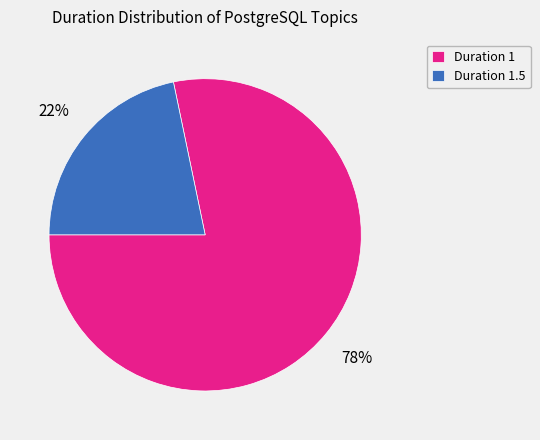

What percentage is the Duration 1 slice, to the nearest percent?

78%